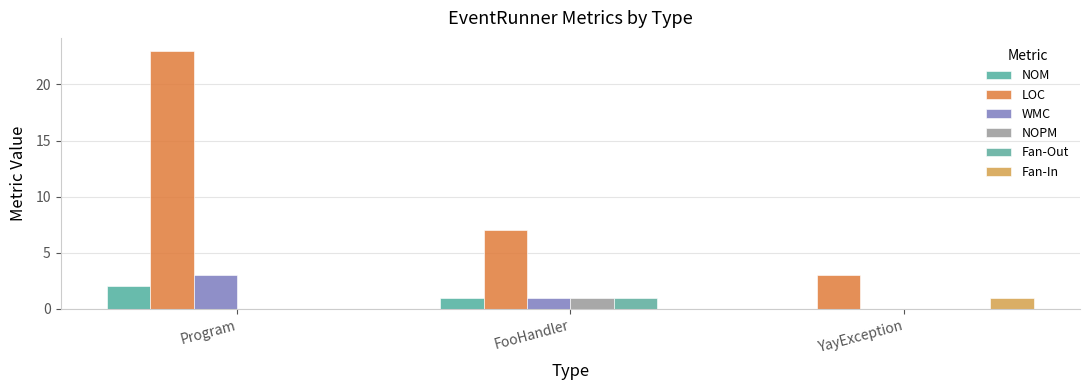

Where is LOC nearest to the value 13?

FooHandler